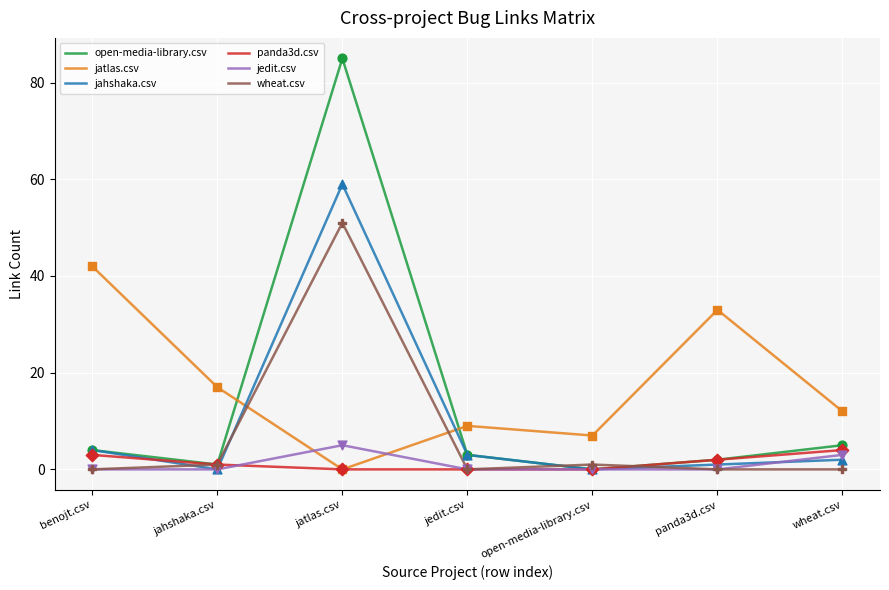

Is the value of panda3d.csv at panda3d.csv greater than the value of wheat.csv at jatlas.csv?

No